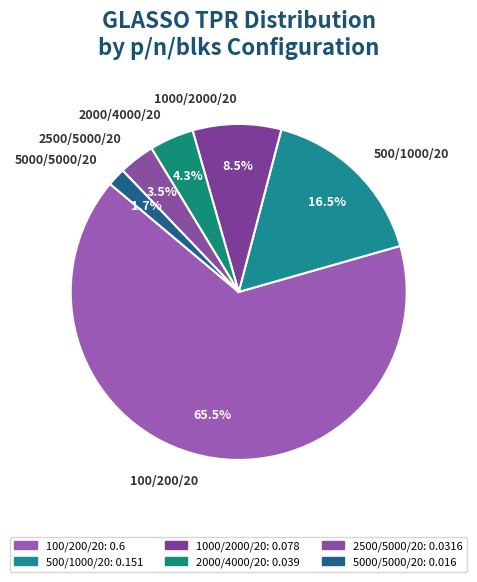

Which slice is the largest?

100/200/20